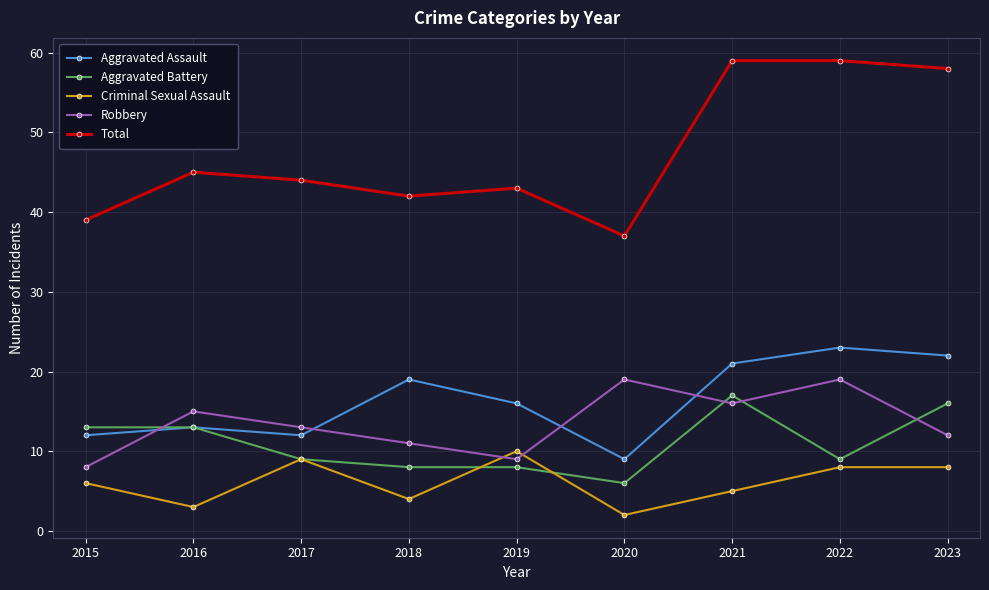

What is the sum of the Aggravated Assault values at 2020 and 2016?

22